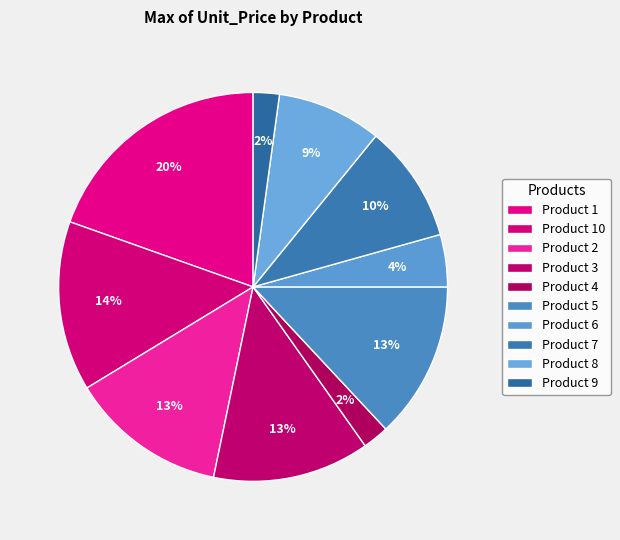

Count the number of slices in the pie.

10